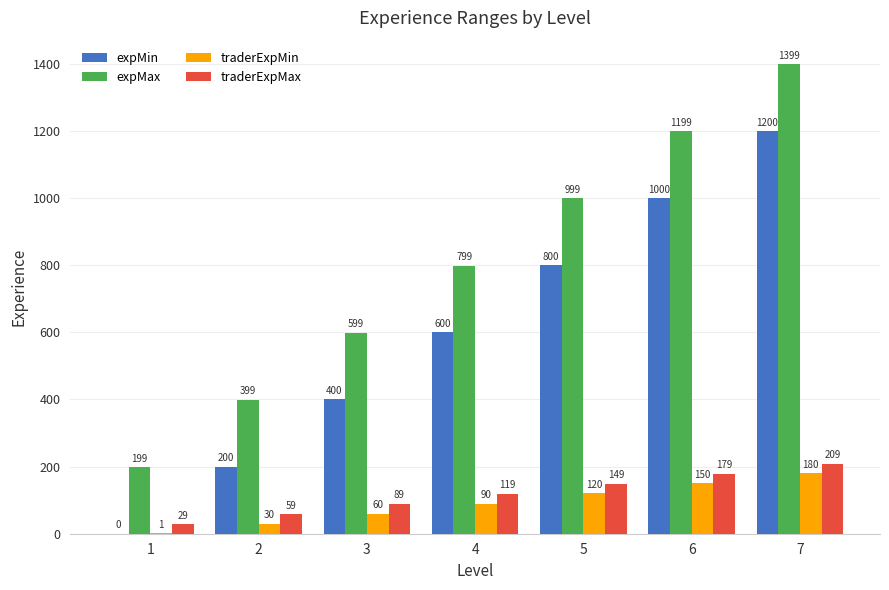

Which category has the highest value in the expMin series?

7